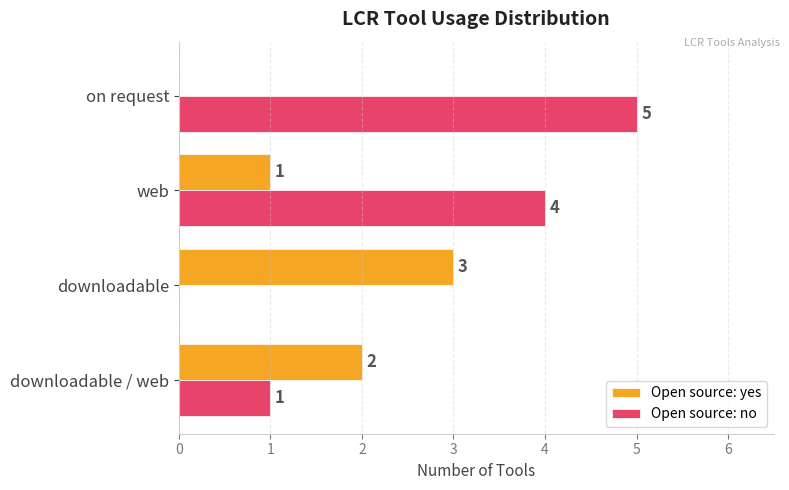

What is the maximum value for Open source: yes?

3